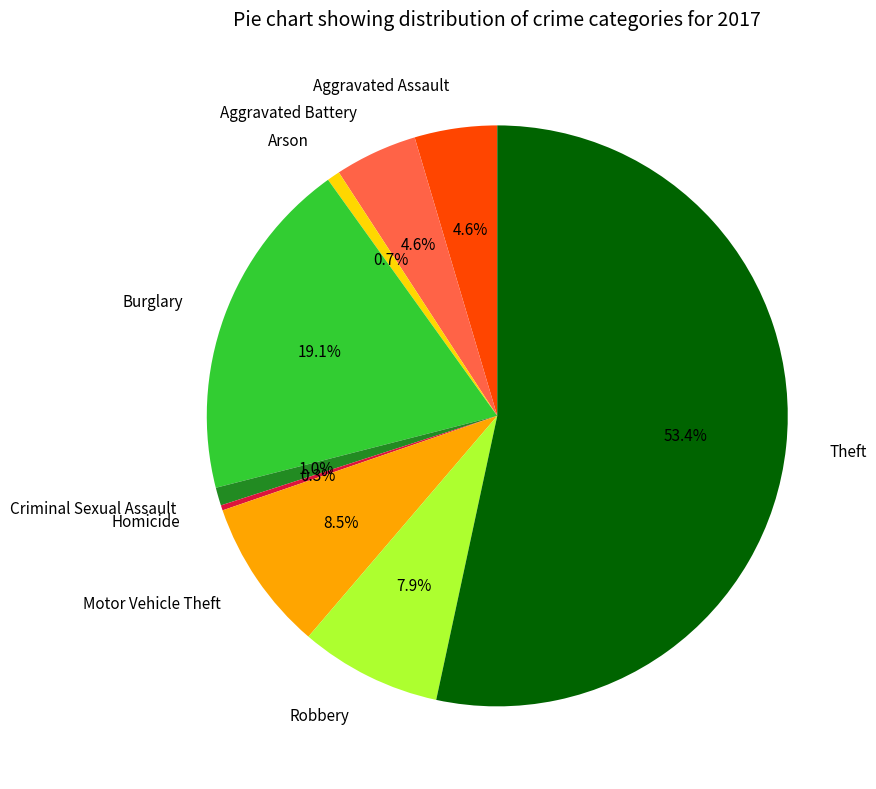

What is the largest slice in the pie chart?

Theft